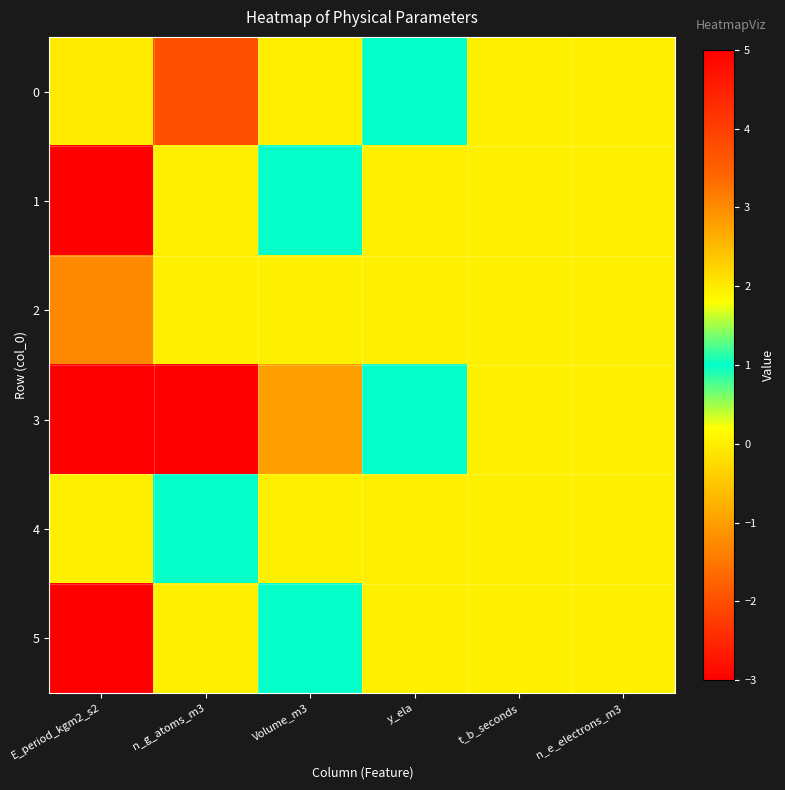

What is the greatest value displayed?

5